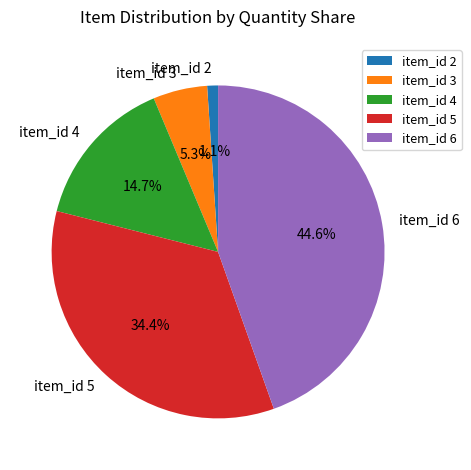

Between item_id 5 and item_id 2, which is larger?

item_id 5